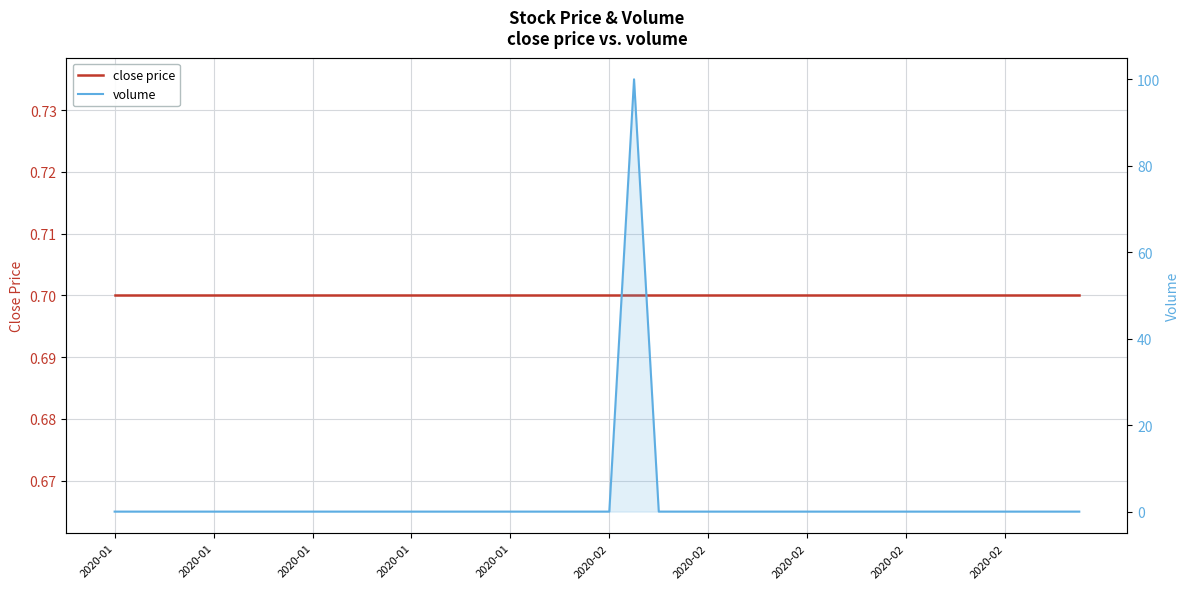

True or false: volume has a value of 46.3 at 2020-02.

False